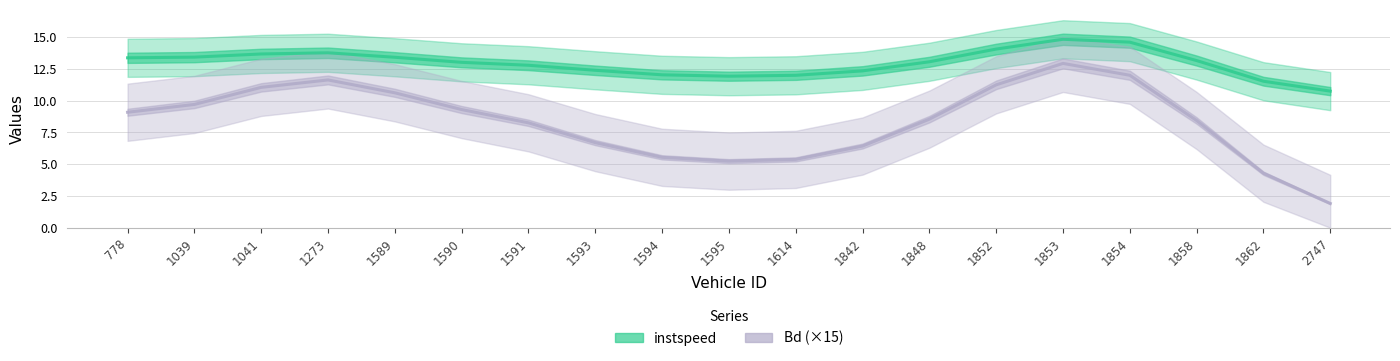

What is the total value across all series at 1041?

24.7